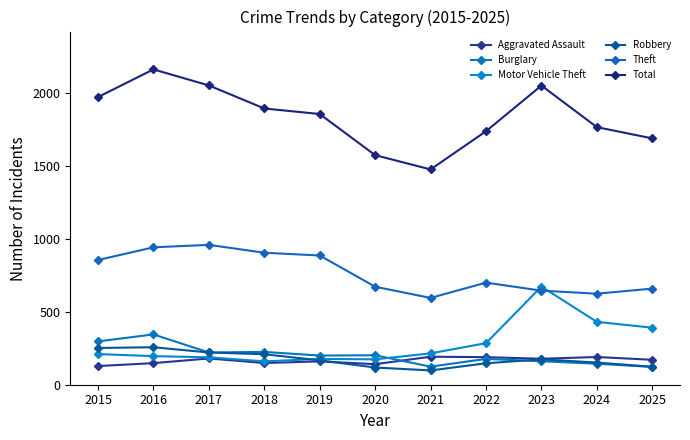

What is the total value across all series at 2018?

3542